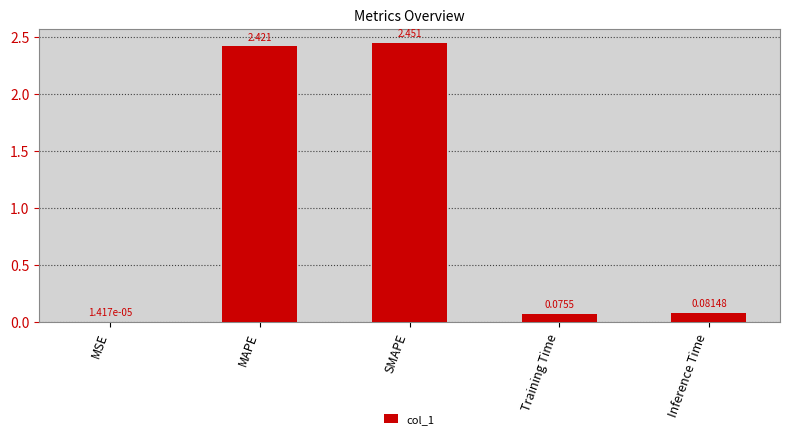

What is the change in value from MAPE to Inference Time?

-2.3